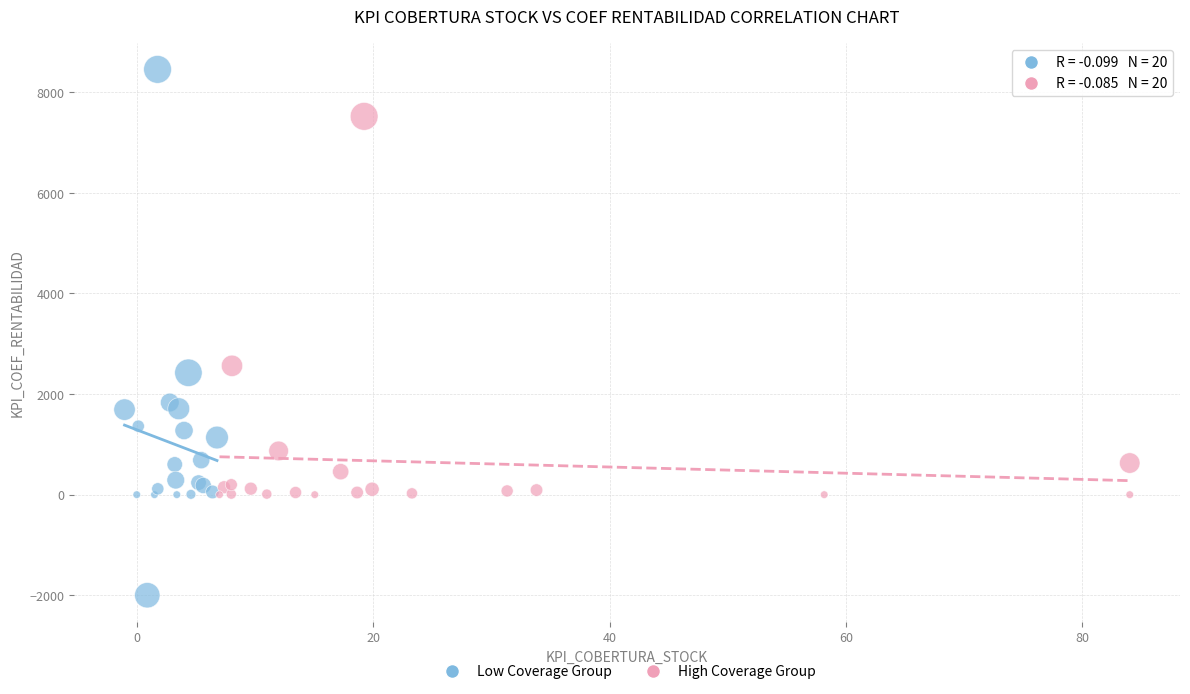

Which series contains the highest Y value?

Low Coverage Group